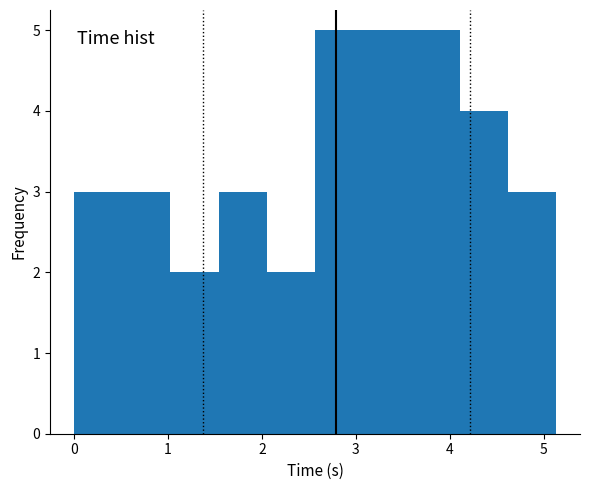

Reading left to right, list every bar in this chart as the range it spans on the x-axis followed by its height. Neither the bar edges nor the heights are printed on the chart, so give them approximately, as read against the axes.

0.0 to 0.5: 3
0.5 to 1.0: 3
1.0 to 1.5: 2
1.5 to 2.1: 3
2.1 to 2.6: 2
2.6 to 3.1: 5
3.1 to 3.6: 5
3.6 to 4.1: 5
4.1 to 4.6: 4
4.6 to 5.1: 3